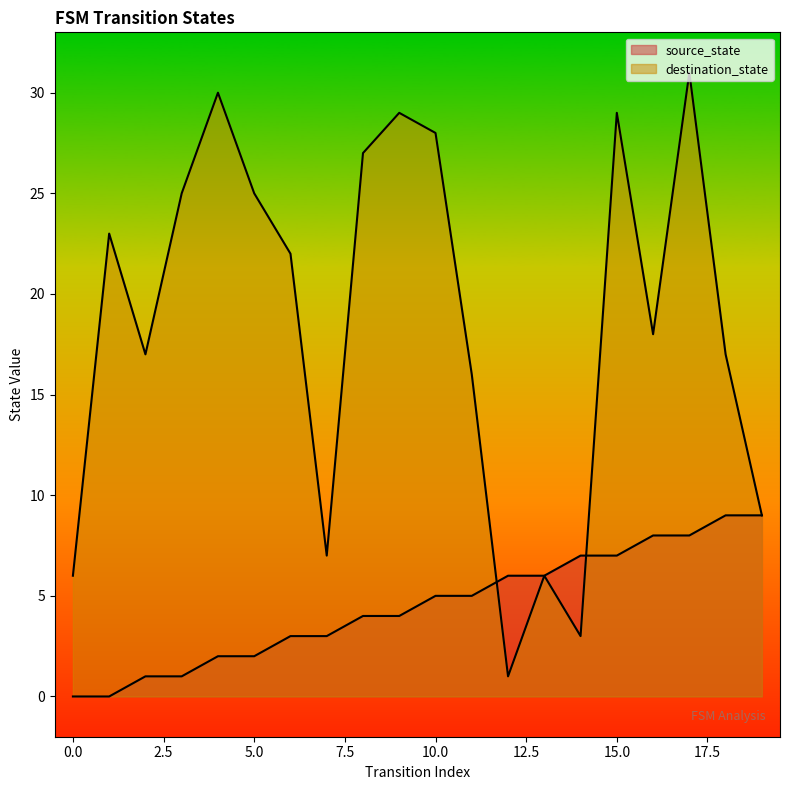

What is the value of the source_state point at the 7th from the left?

3